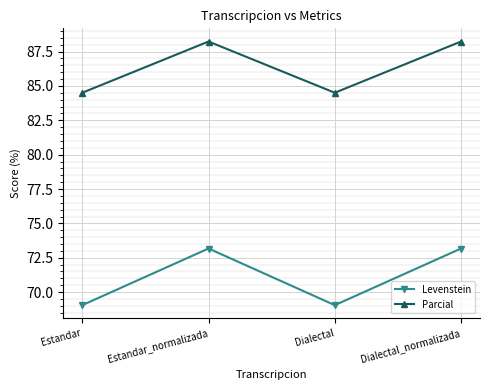

What is the sum of the Levenstein values at Estandar and Dialectal_normalizada?

142.2